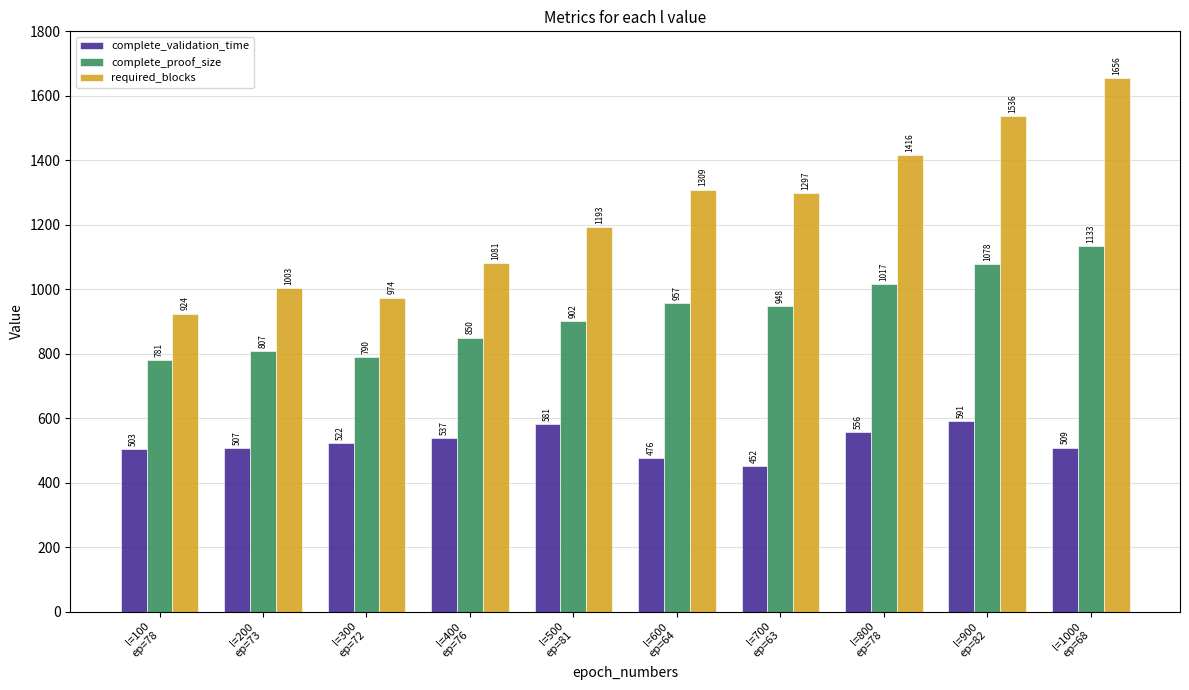

Read the complete_proof_size value at l=500
ep=81, to the nearest 5.

900